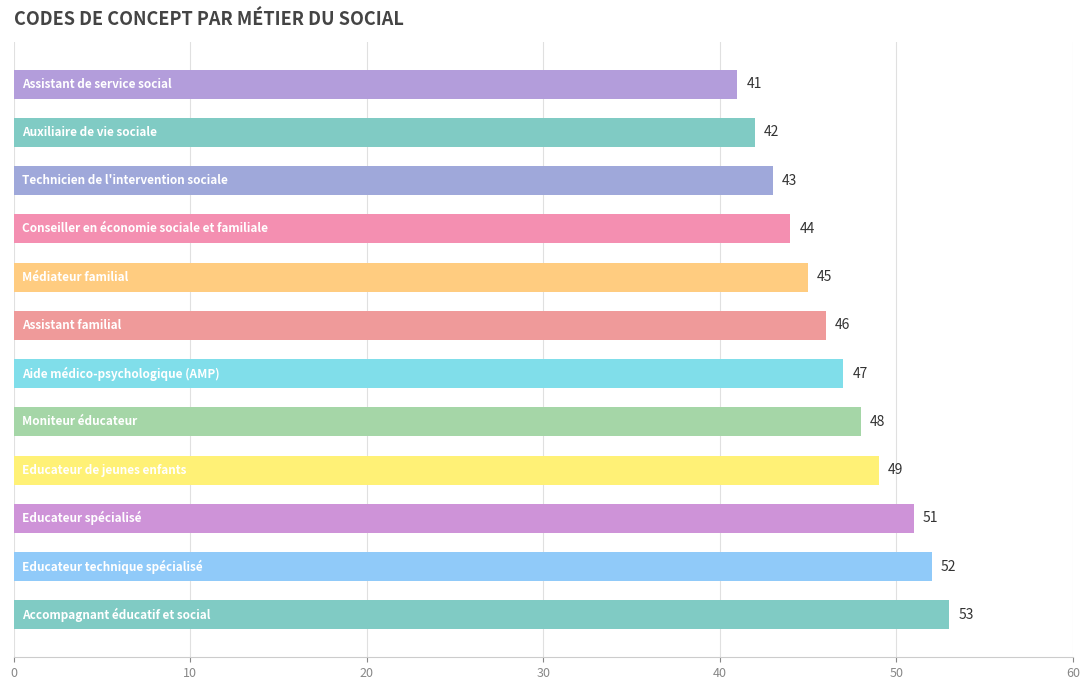

How many bars are there in total?

12